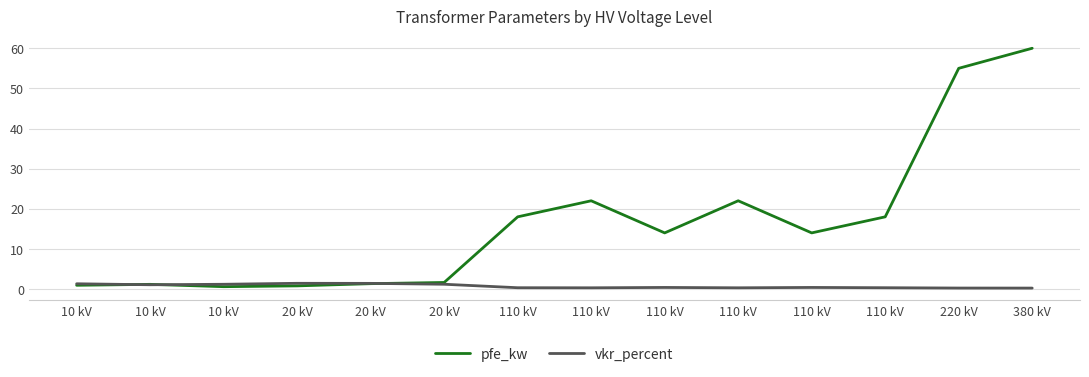

List the series in order of their overall mean, lowest first.

vkr_percent, pfe_kw